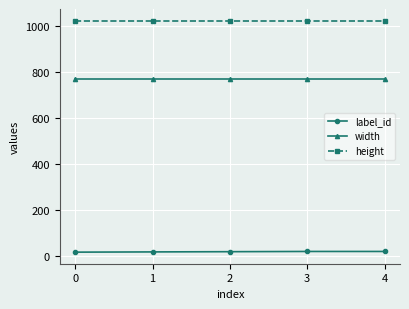

True or false: label_id and height cross at least once.

False